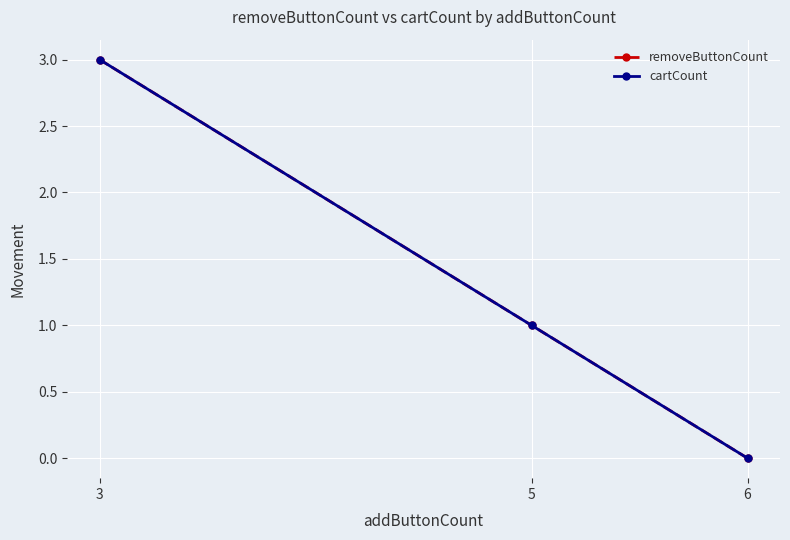

What are all the series names shown in the legend?

removeButtonCount, cartCount